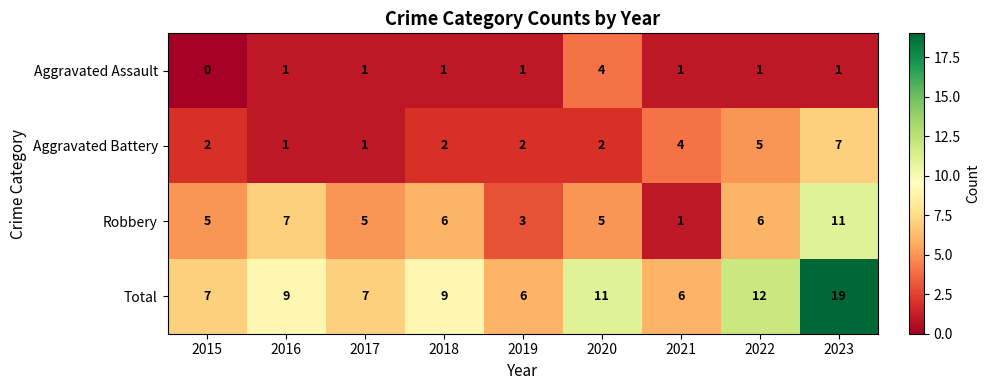

What is the difference between the highest and lowest values at 2018?

8